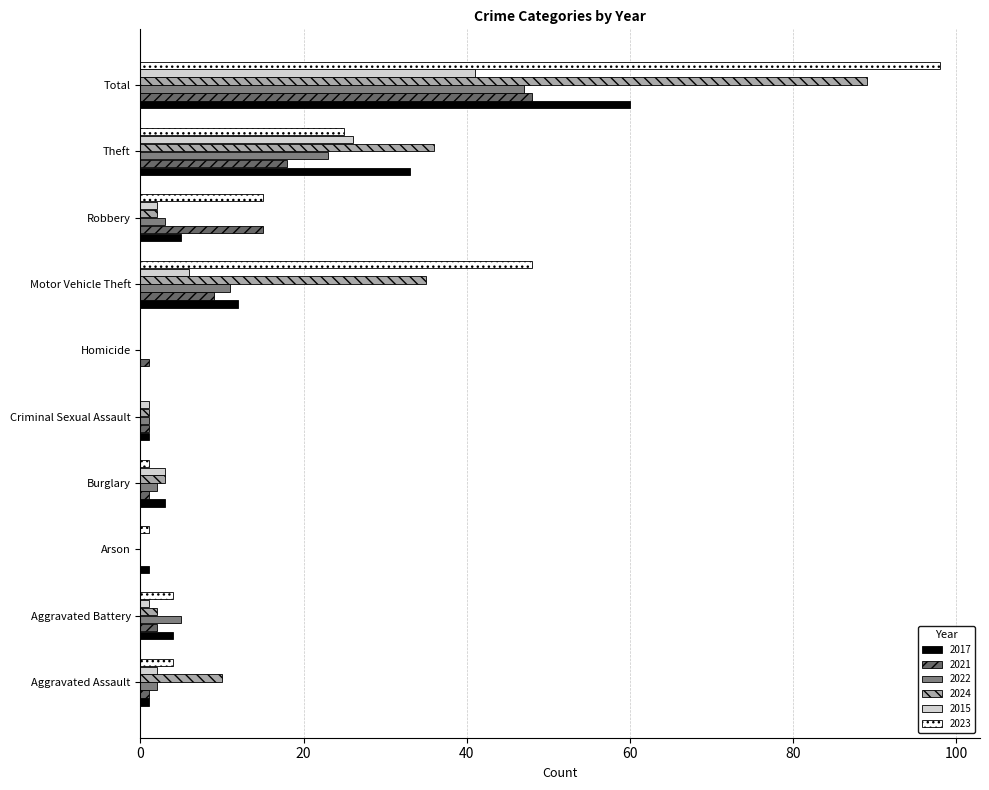

At which label is 2024 closest to 44?

Theft